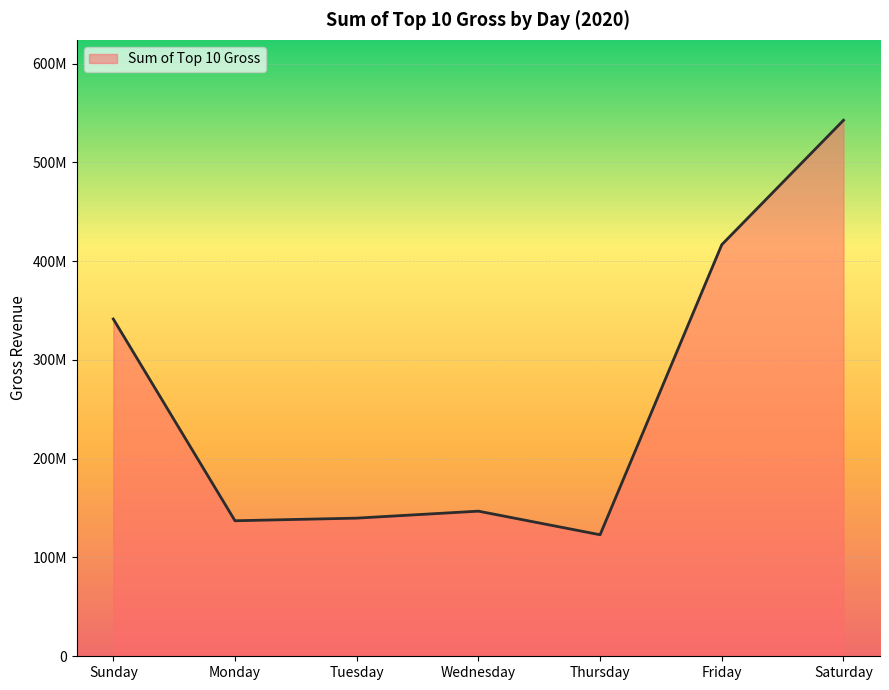

The value at Wednesday is 146915518. True or false?

True